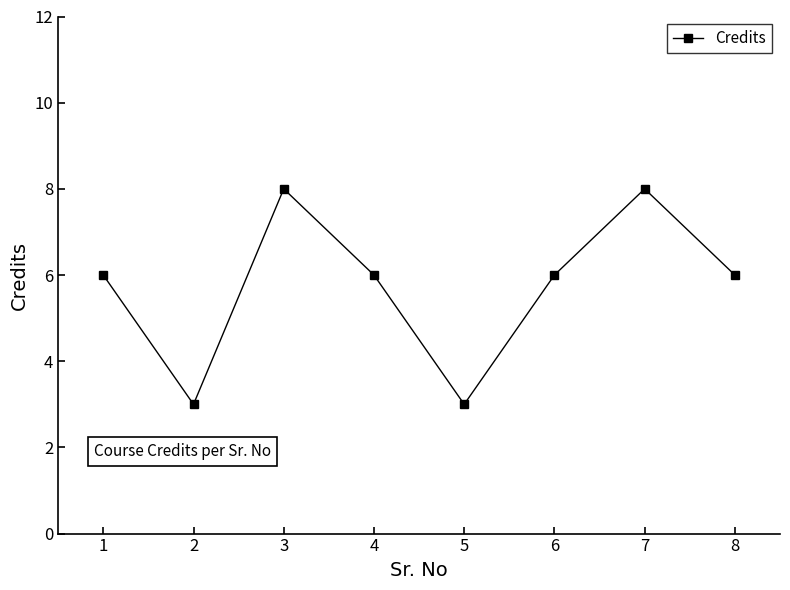

What is the smallest value displayed?

3